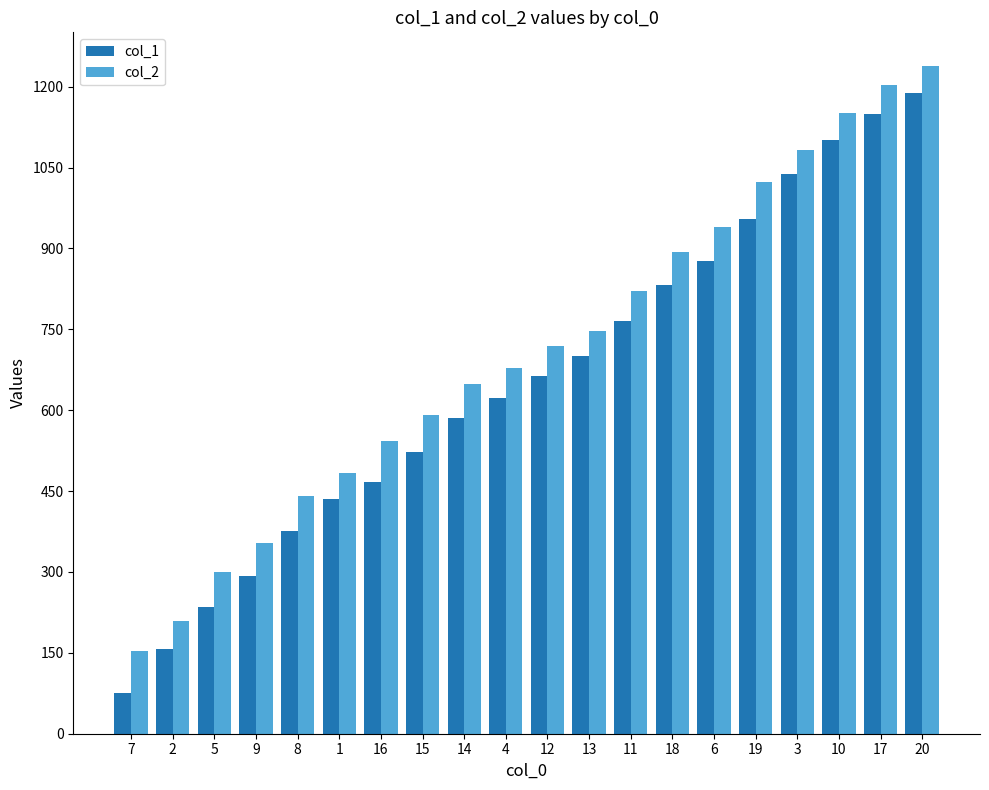

What is the spread (max minus min) of values at 18?

62